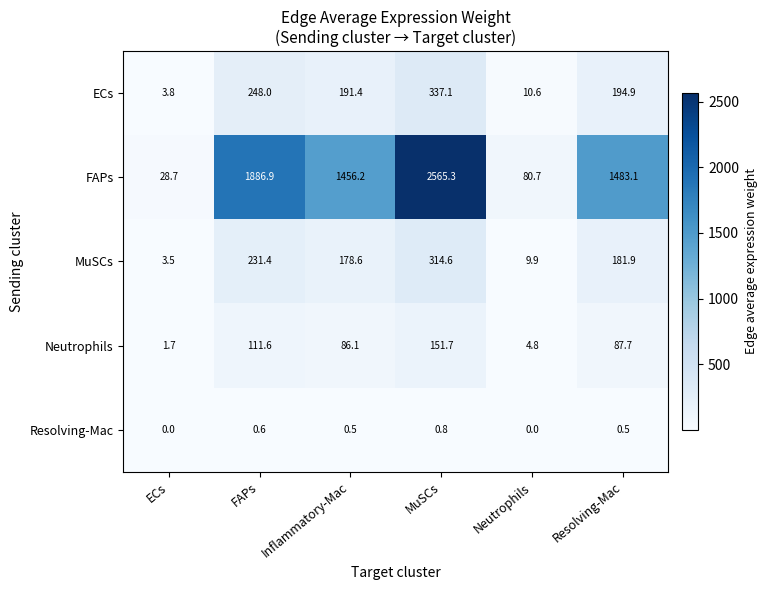

What is the difference between the highest and lowest values at ECs?

28.7